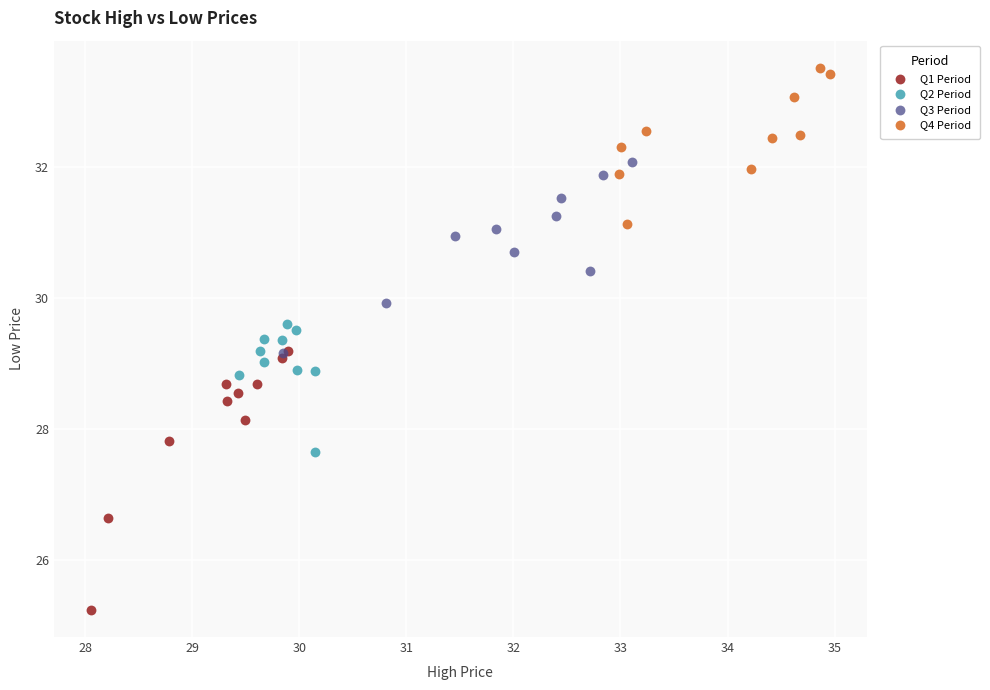

Which series has the largest Y range (max minus min)?

Q1 Period